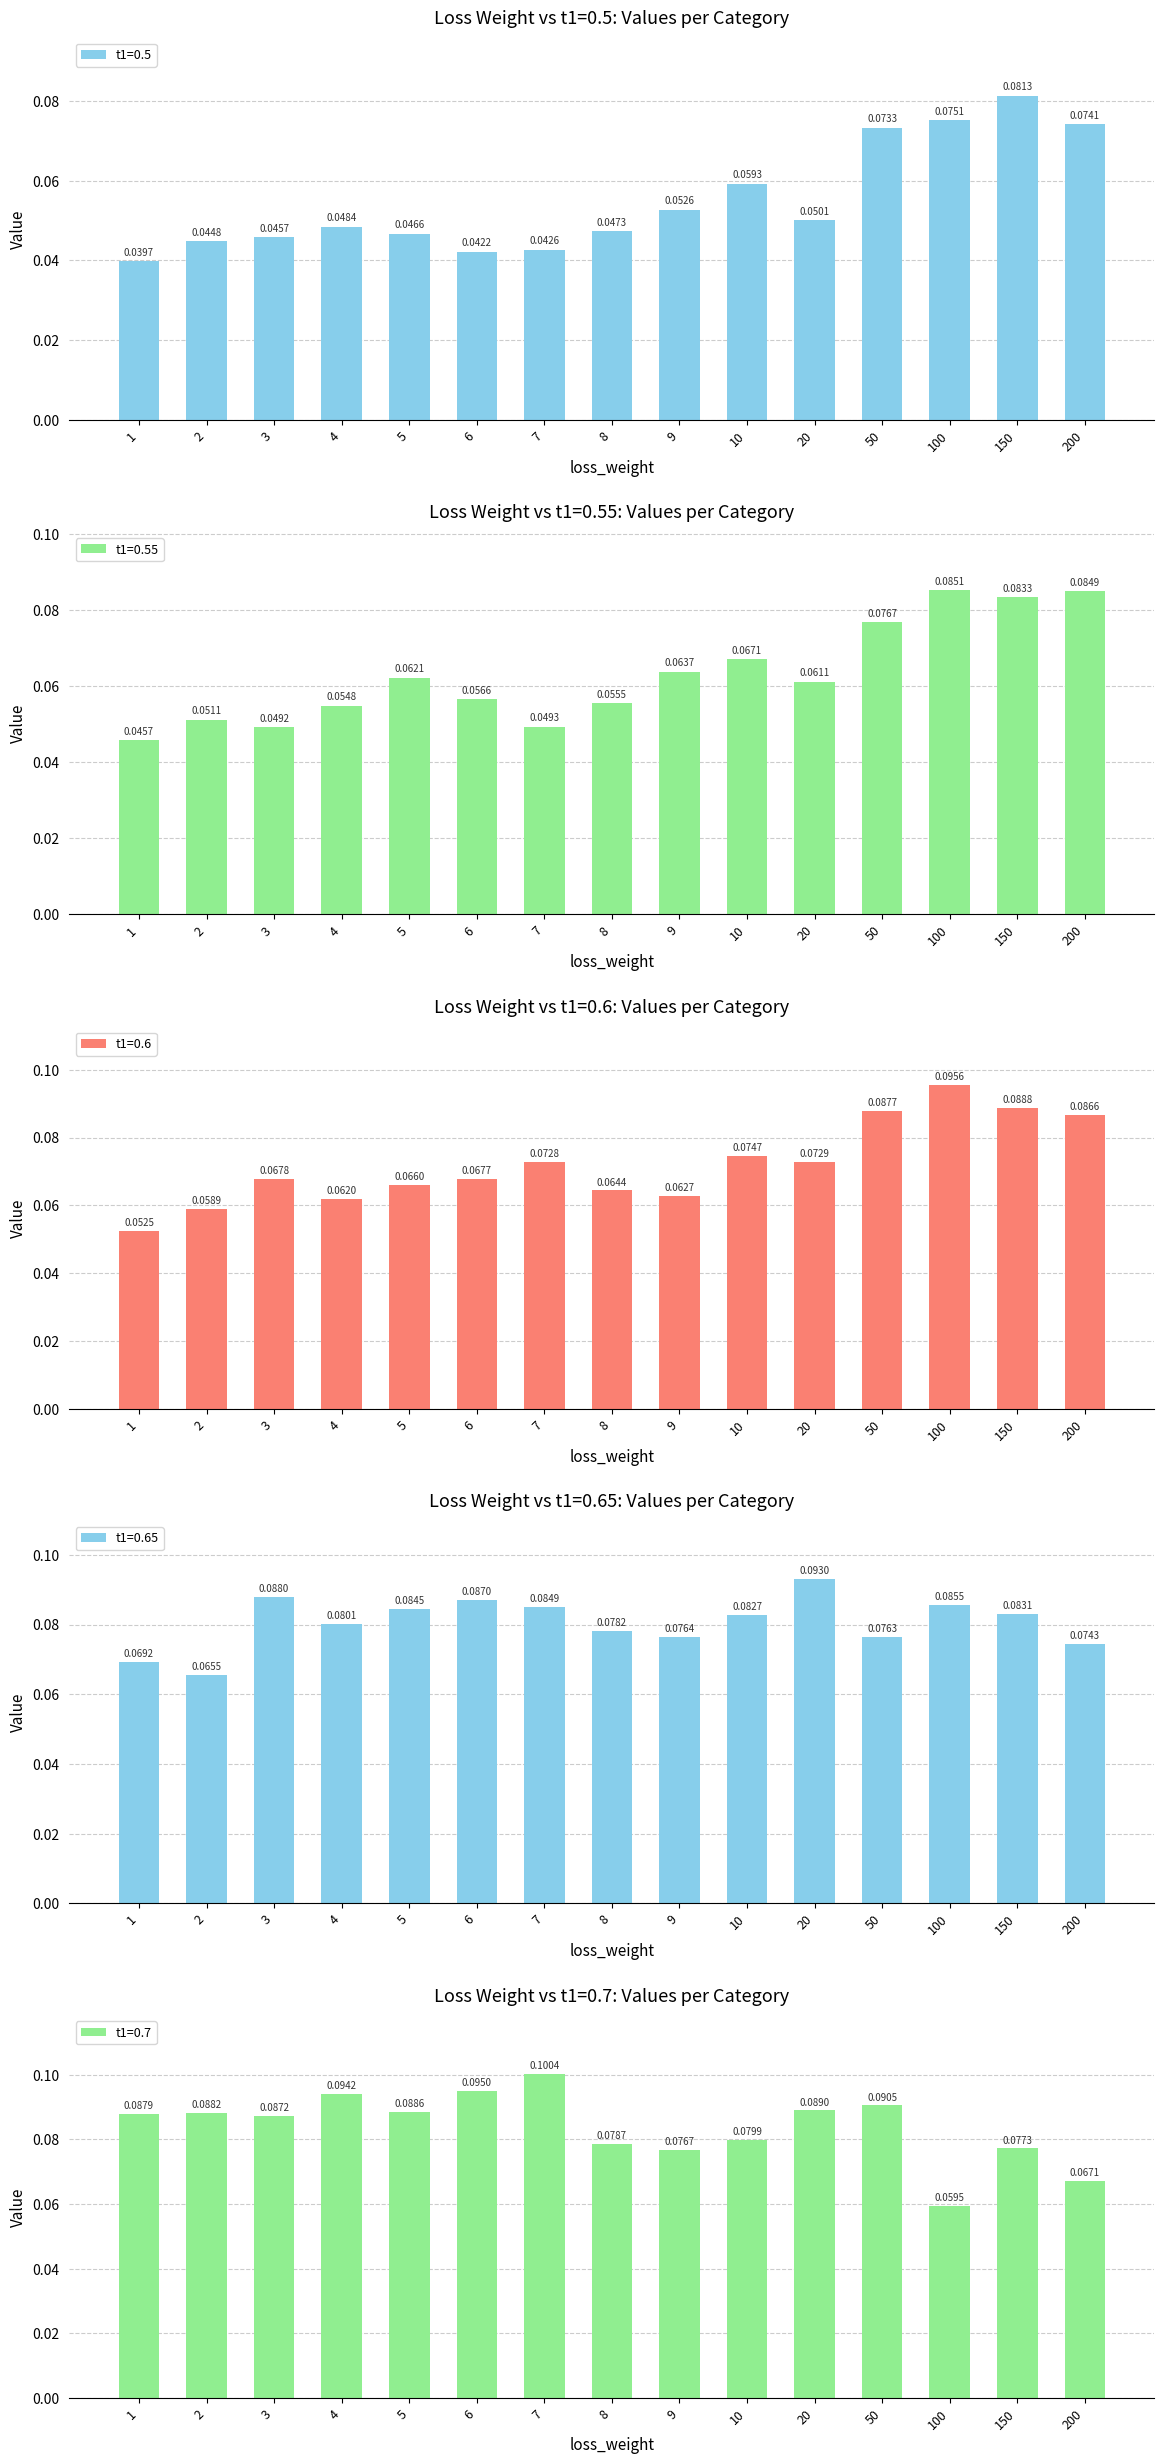

What is the highest value of the t1=0.5 series?

0.1